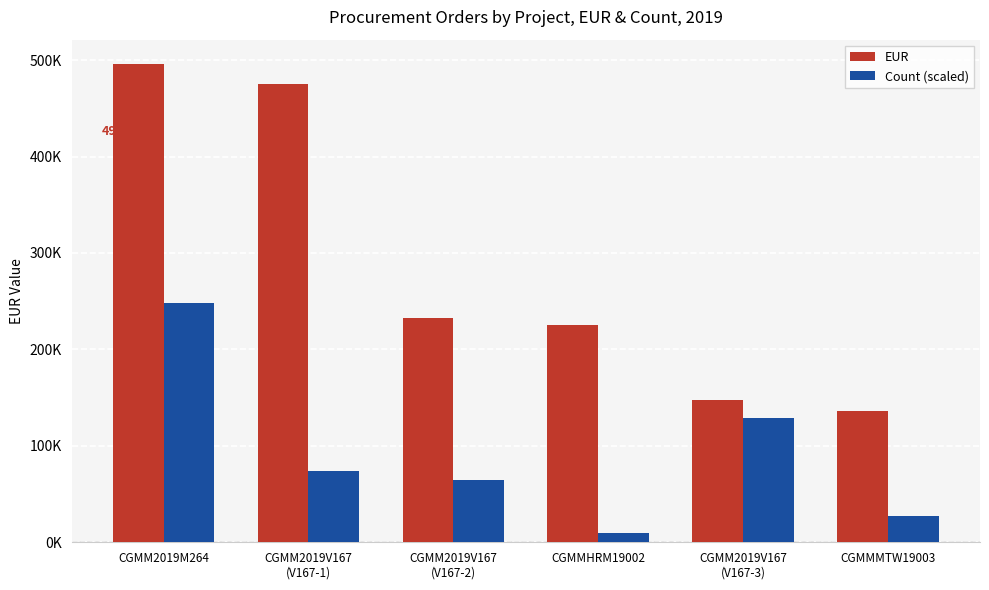

List the labels in order of Count (scaled) value, smallest first.

CGMMHRM19002, CGMMMTW19003, CGMM2019V167
(V167-2), CGMM2019V167
(V167-1), CGMM2019V167
(V167-3), CGMM2019M264